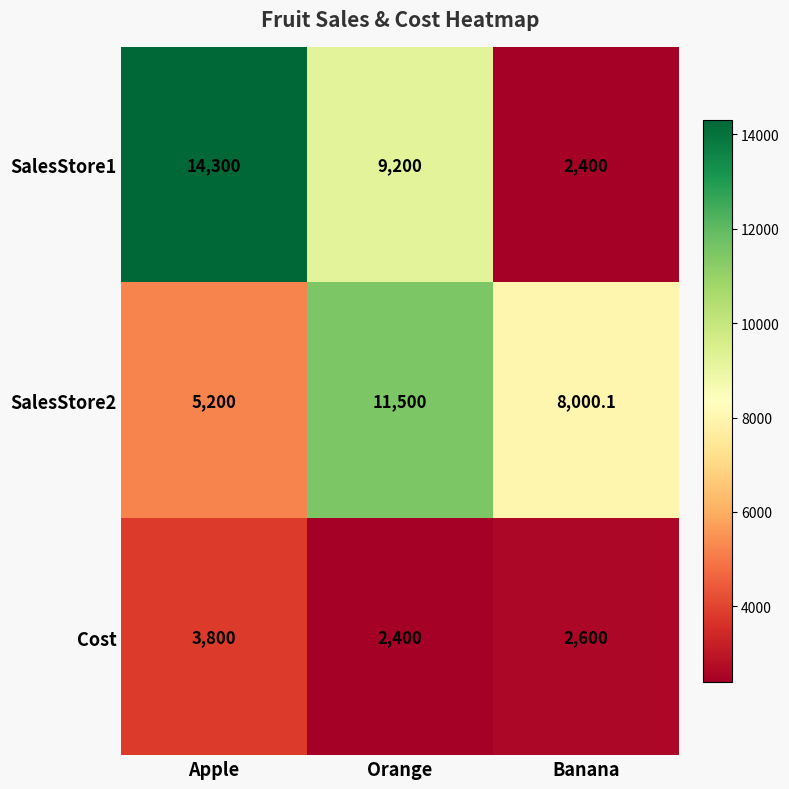

The Cost series shows 2600.0 at Banana. True or false?

True